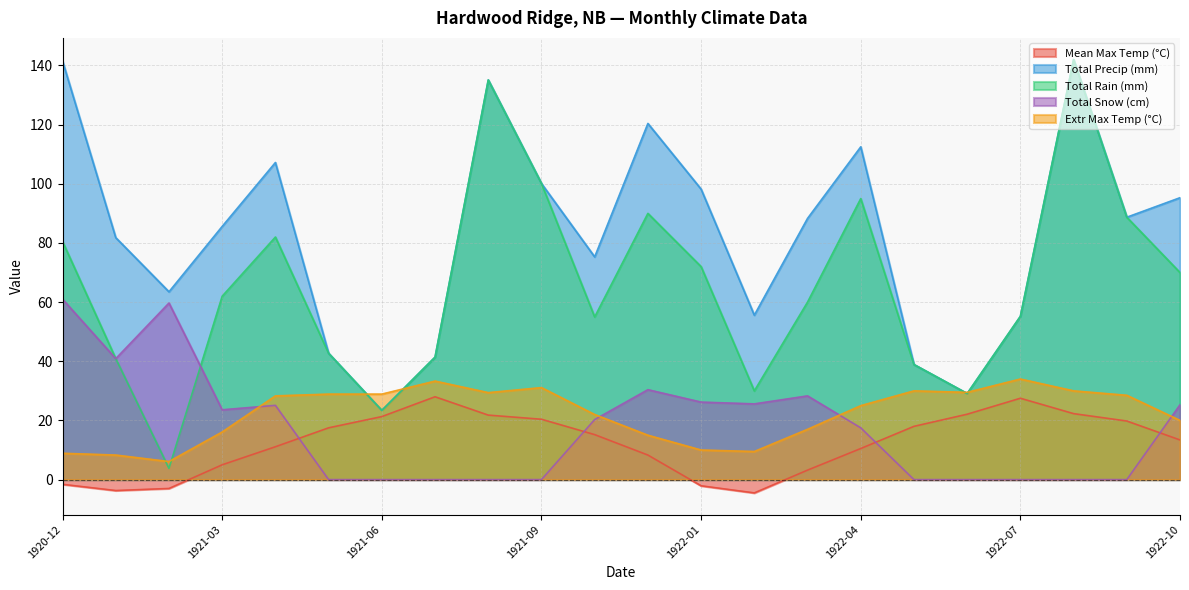

Rank the categories by Extr Max Temp (°C) value from lowest to highest.

1921-02, 1921-01, 1920-12, 1922-02, 1922-01, 1921-11, 1921-03, 1922-03, 1922-10, 1921-10, 1922-04, 1921-04, 1922-09, 1921-05, 1921-06, 1921-08, 1922-06, 1922-05, 1922-08, 1921-09, 1921-07, 1922-07